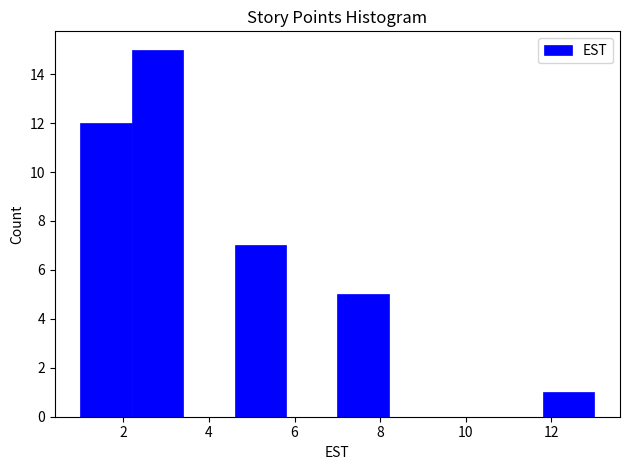

Reading left to right, list every bar in this chart as the range it spans on the x-axis followed by its height. The values are not printed on the chart, so give them approximately, as read against the axis.

1.0 to 2.2: 12
2.2 to 3.4: 15
3.4 to 4.6: 0
4.6 to 5.8: 7
5.8 to 7.0: 0
7.0 to 8.2: 5
8.2 to 9.4: 0
9.4 to 10.6: 0
10.6 to 11.8: 0
11.8 to 13.0: 1